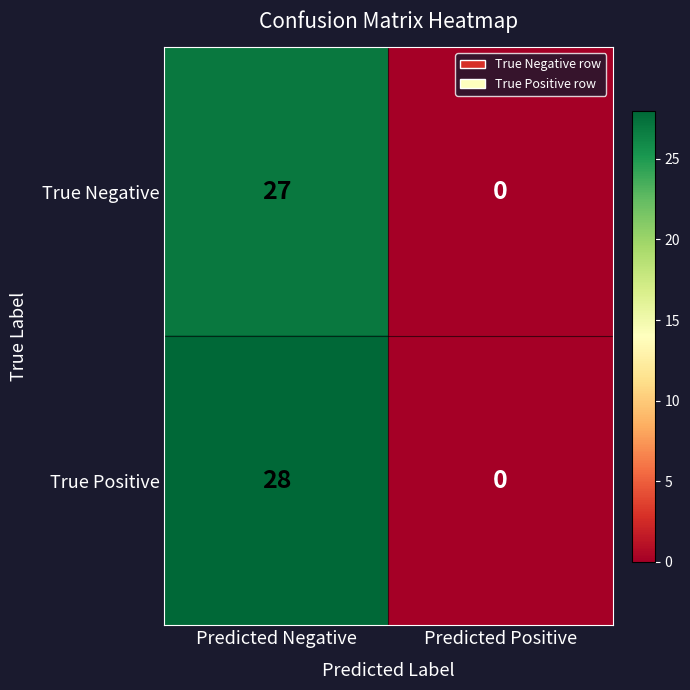

What is the average value of the True Positive series?

14